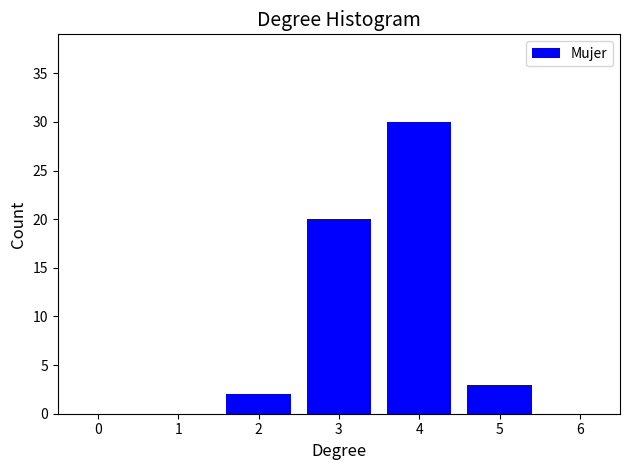

Reading left to right, extract all data points from this chart.

1=0	2=2	3=20	4=30	5=3